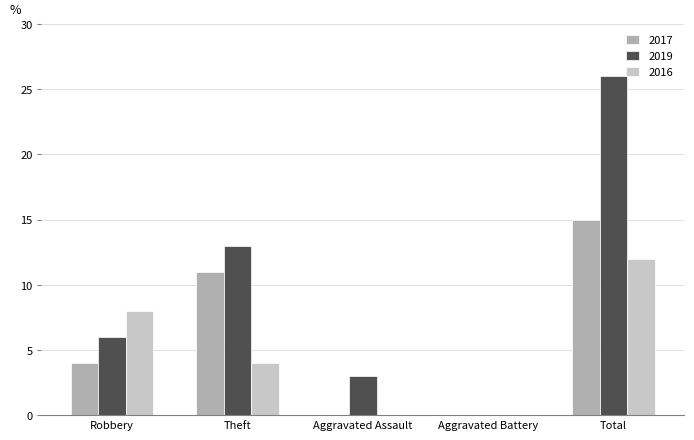

Read the 2019 value at Theft, to the nearest 10.

10